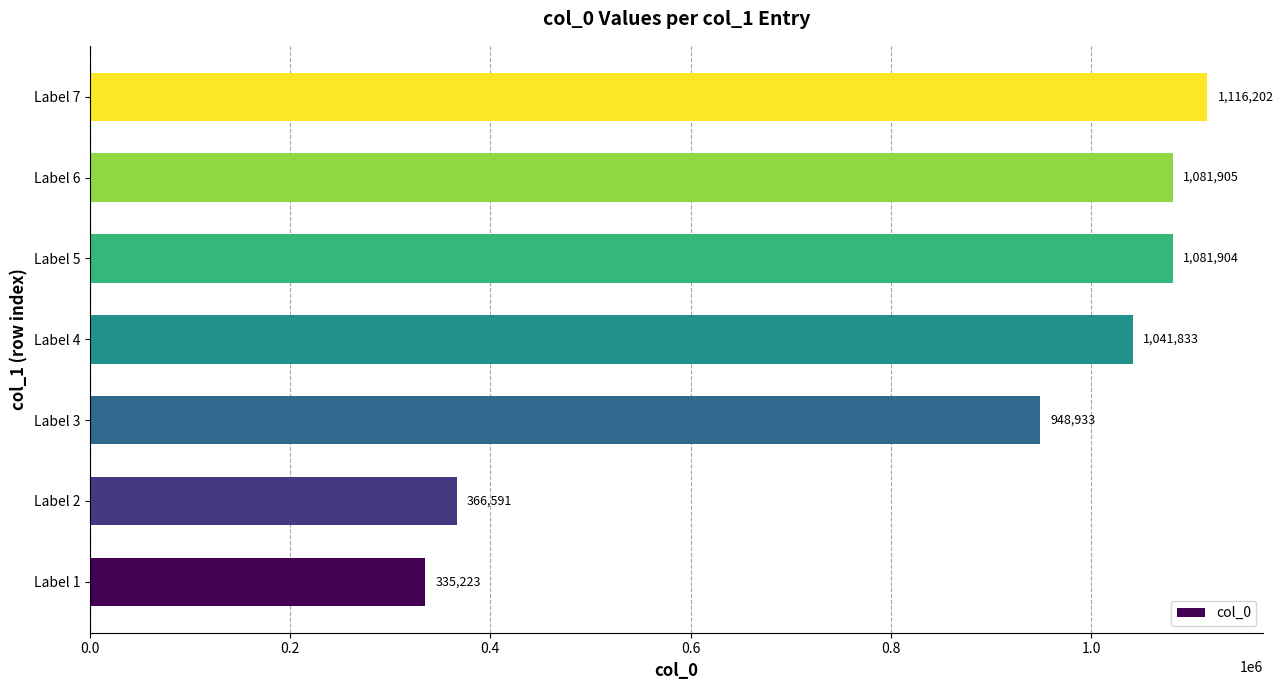

What is the change in value from Label 4 to Label 7?

+74369